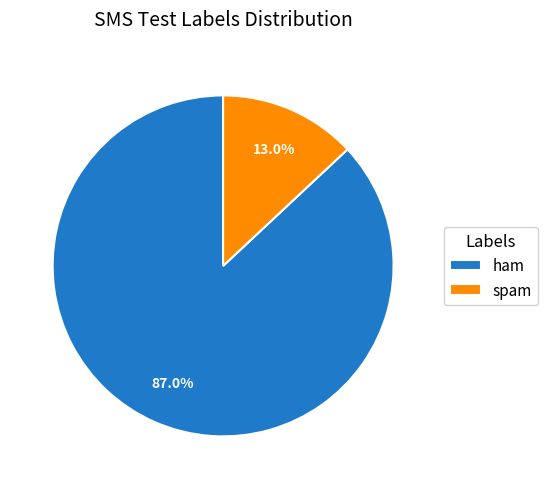

True or false: ham accounts for 87% of the total.

True